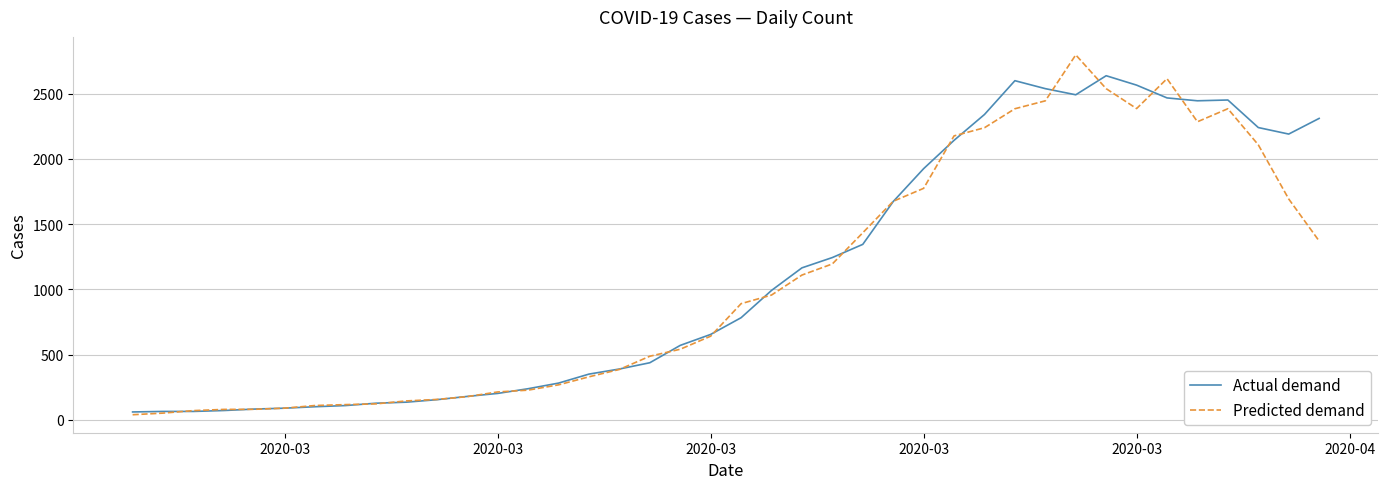

List the series in order of their peak value, highest first.

Predicted demand, Actual demand